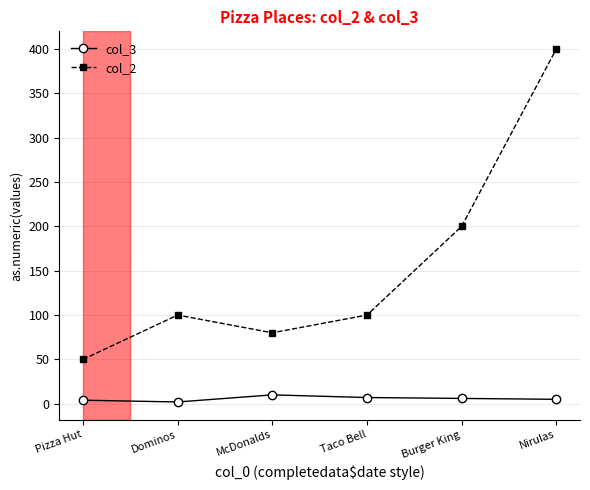

What is the greatest value displayed?

400